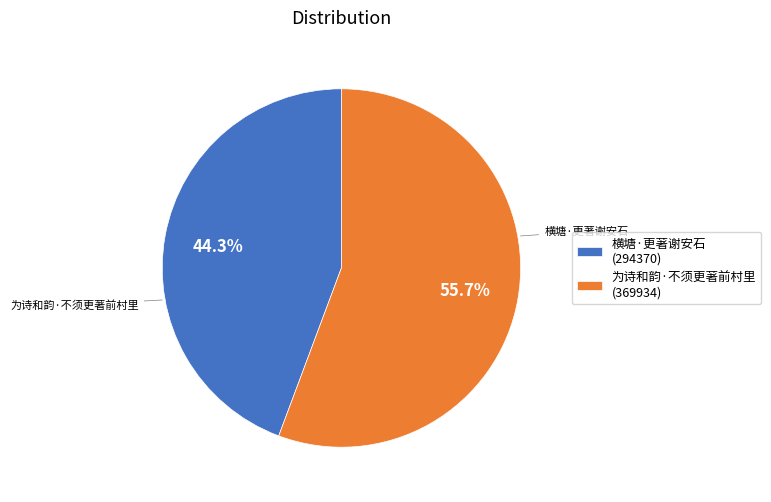

The 横塘·更著谢安石 slice represents 44% of the pie. True or false?

True